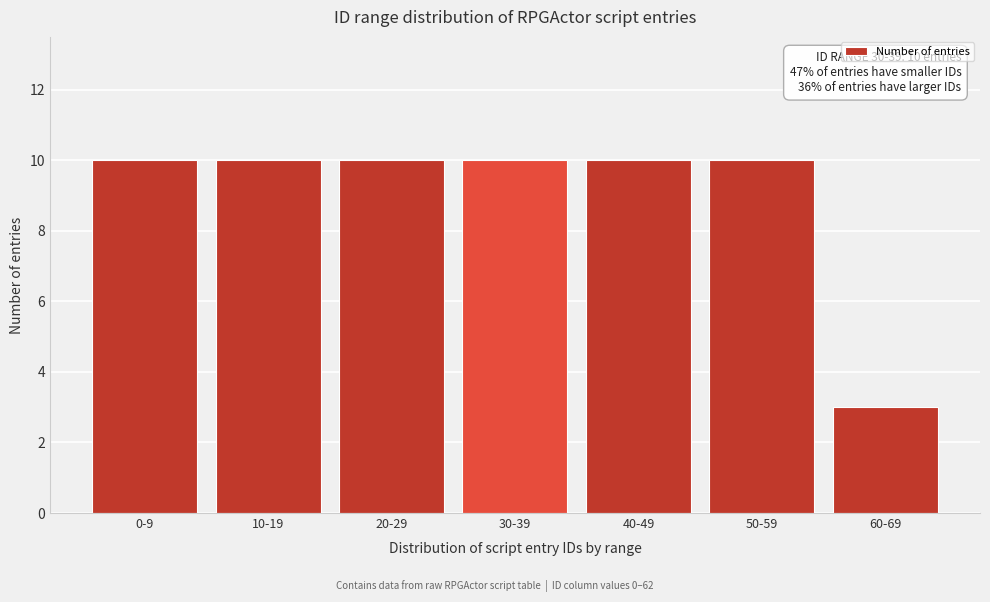

Reading left to right, what are all the values shown in this chart?

0-9=10	10-19=10	20-29=10	30-39=10	40-49=10	50-59=10	60-69=3